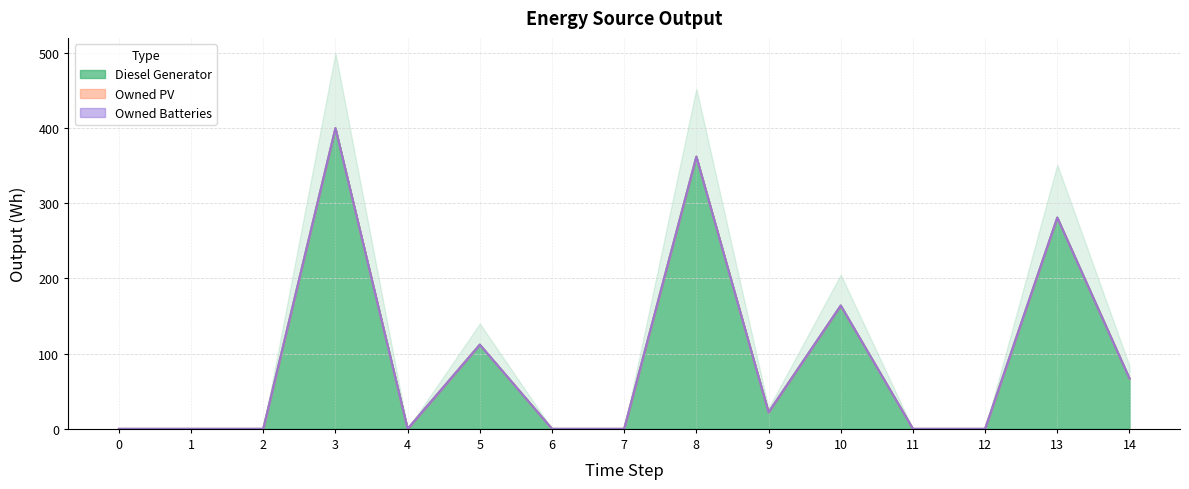

At how many categories does at least one series exceed 373?

1